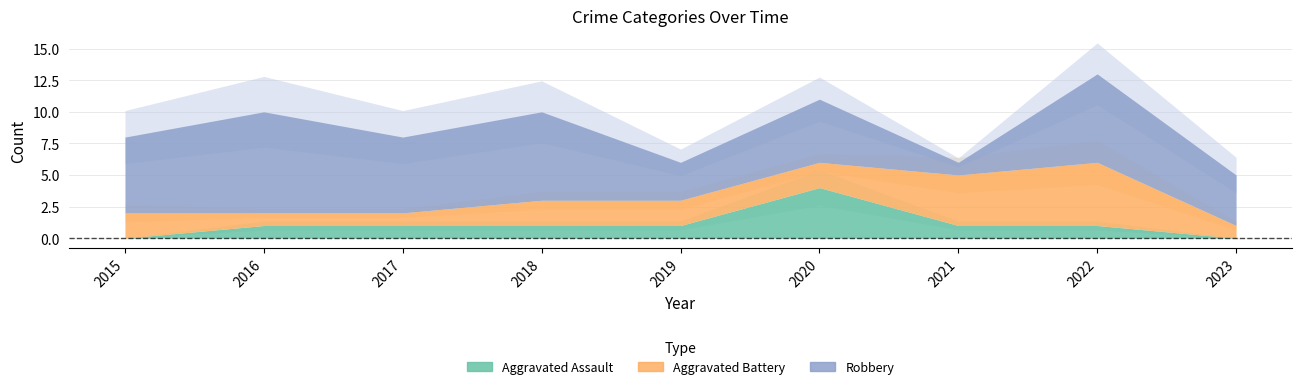

At which category does the chart reach its minimum across all series?

2015